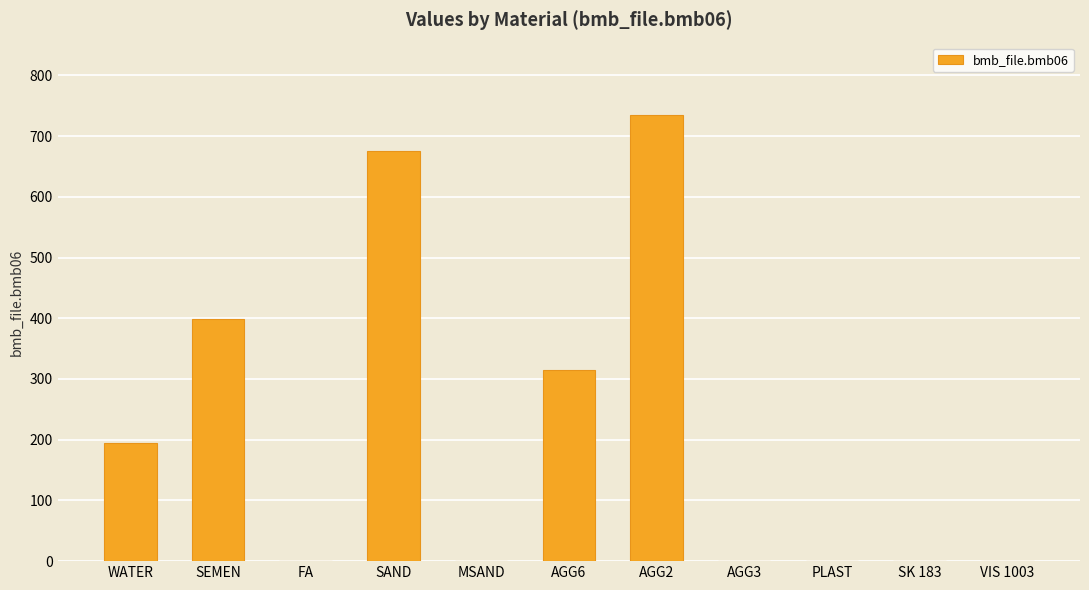

At which label is the value closest to 367?

SEMEN